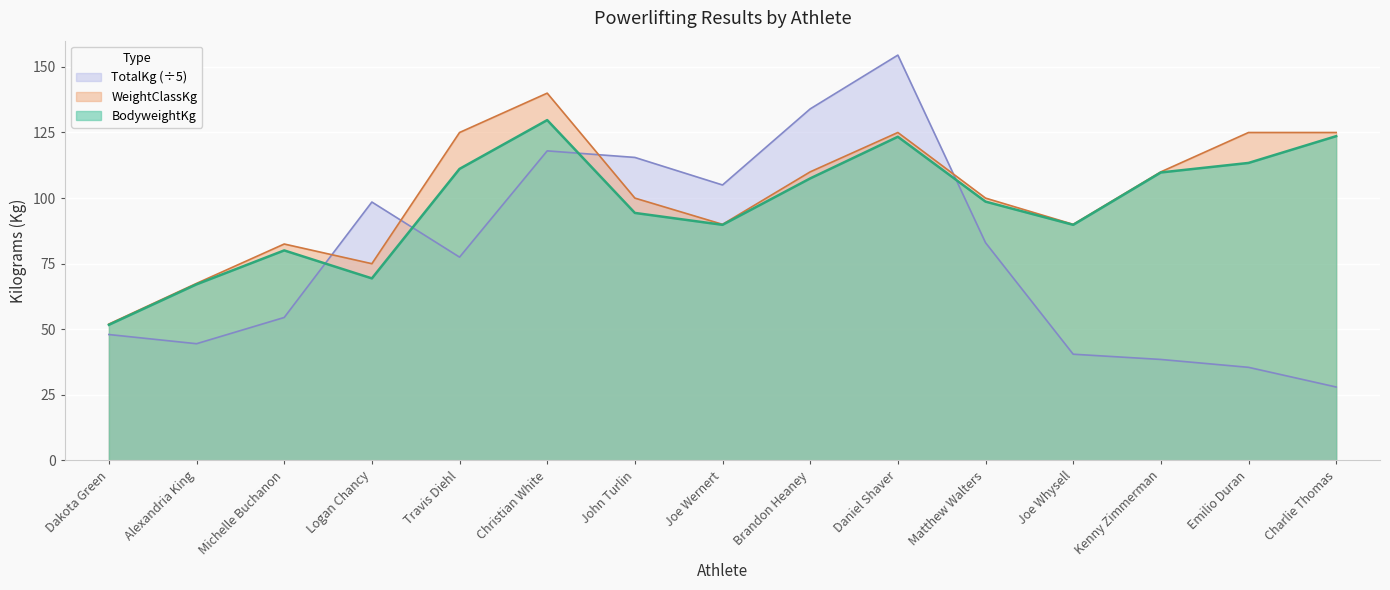

How many series are shown in this chart?

3